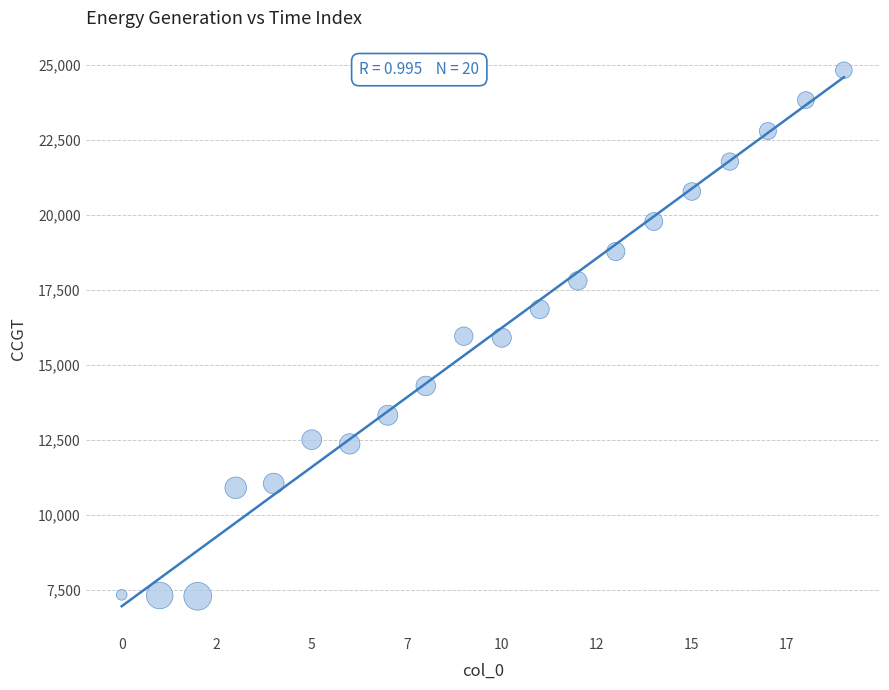

What is the range of Y values (max minus min)?

17539